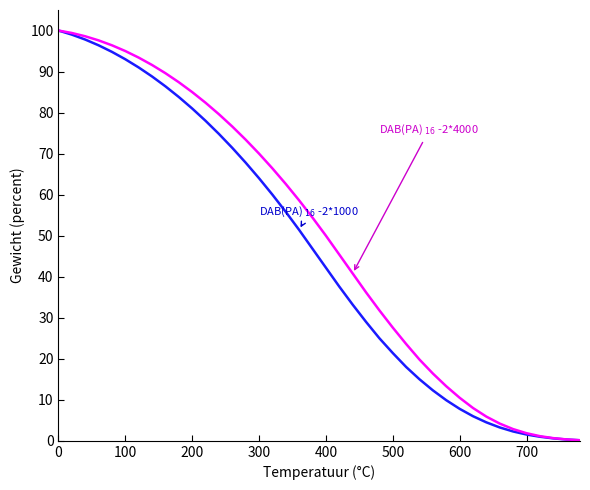

What is the maximum value shown in the chart?

100.0